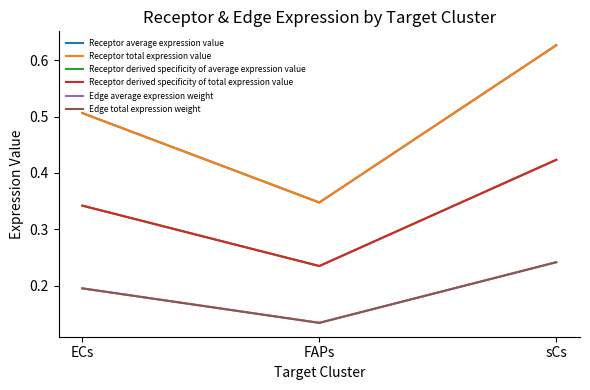

Between ECs and sCs, which series saw the biggest shift?

Receptor average expression value